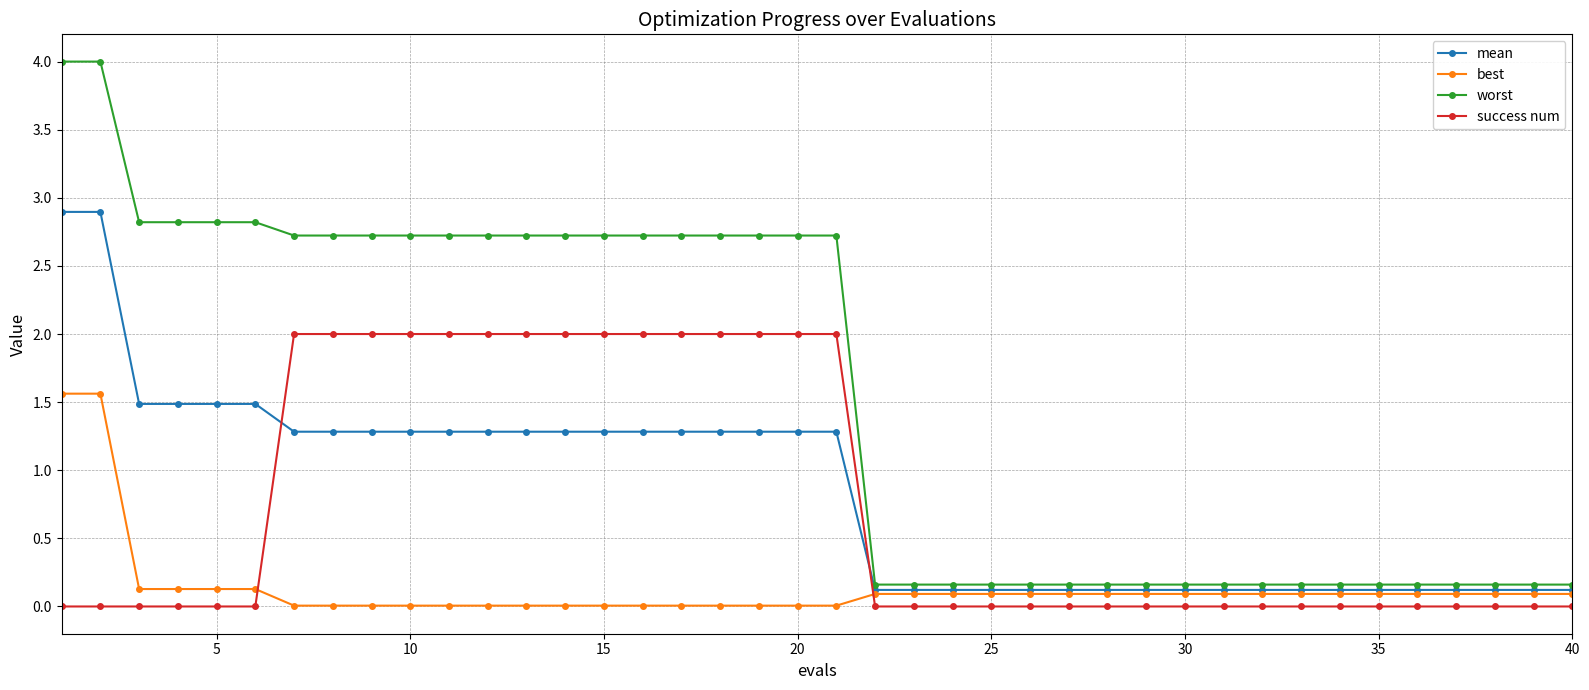

What is the greatest value displayed?

4.0